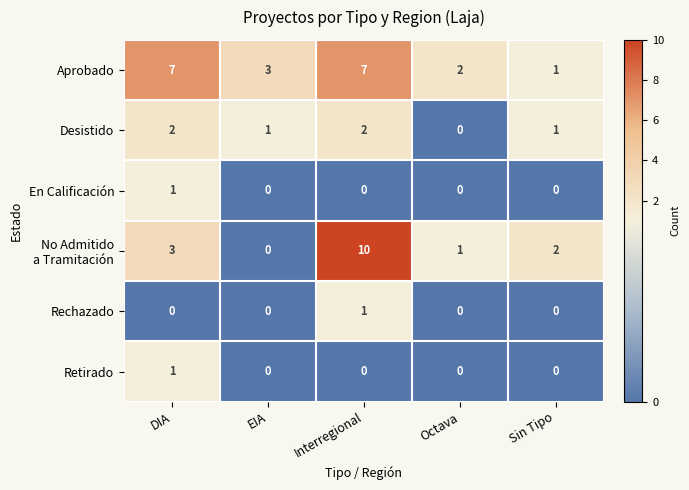

Which series has the largest total across all categories?

Aprobado